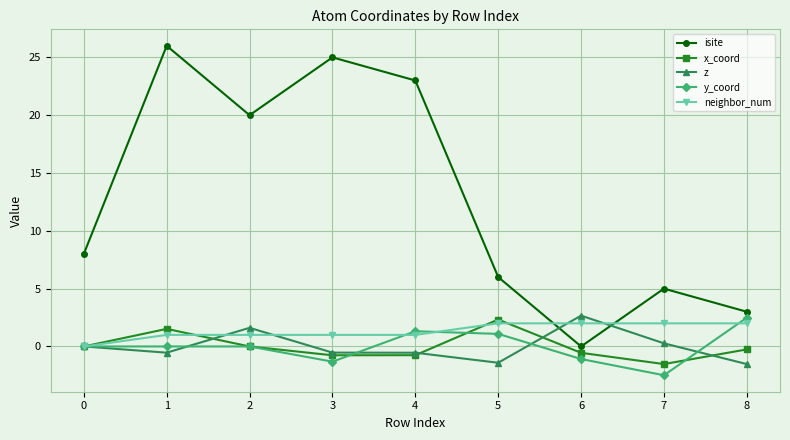

True or false: z and y_coord cross at least once.

True